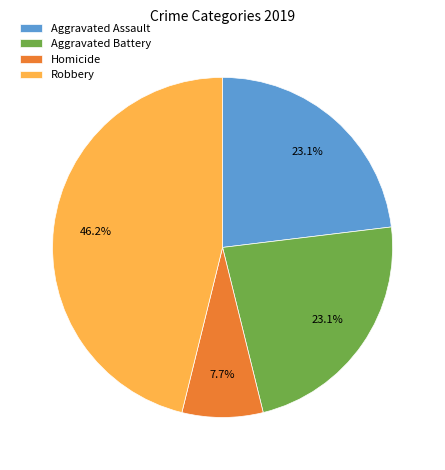

Does any single category account for the majority?

No